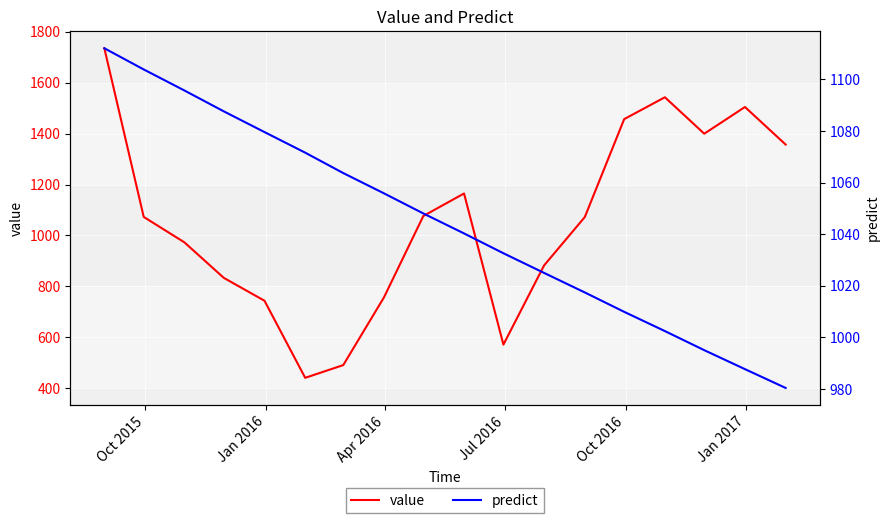

Reading left to right, what are all the values shown in this chart?

value: 1735.8	1072.6	972.5	832.9	742.9	439.8	489.9	756.1	1076.2	1164.7	570.4	882.0	1072.1	1457.2	1543.1	1399.8	1504.9	1357.1
predict: 1112.1	1103.9	1095.7	1087.6	1079.6	1071.6	1063.7	1055.8	1048.0	1040.3	1032.6	1025.0	1017.4	1009.9	1002.4	995.0	987.7	980.4